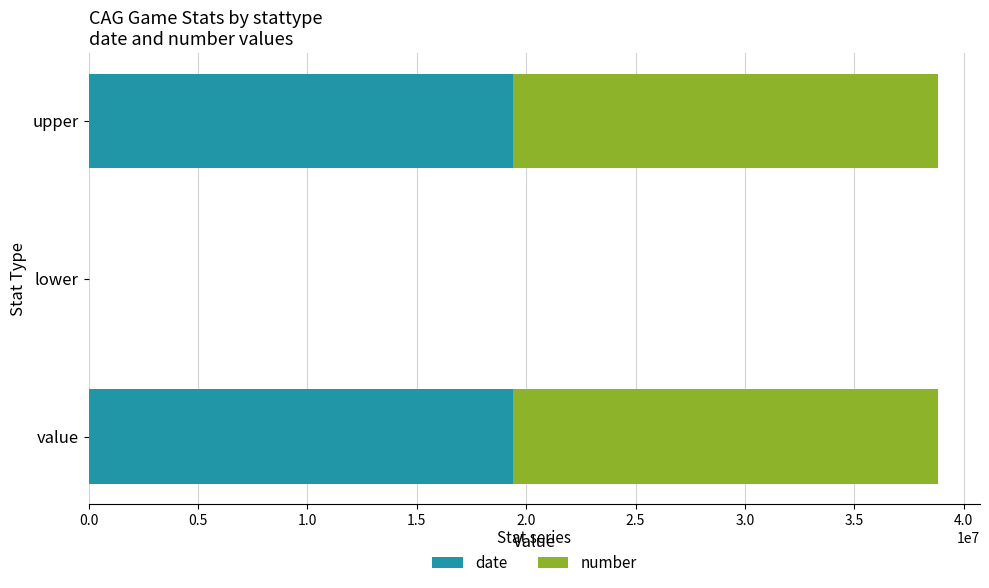

The value of date at value is 4822732. True or false?

False